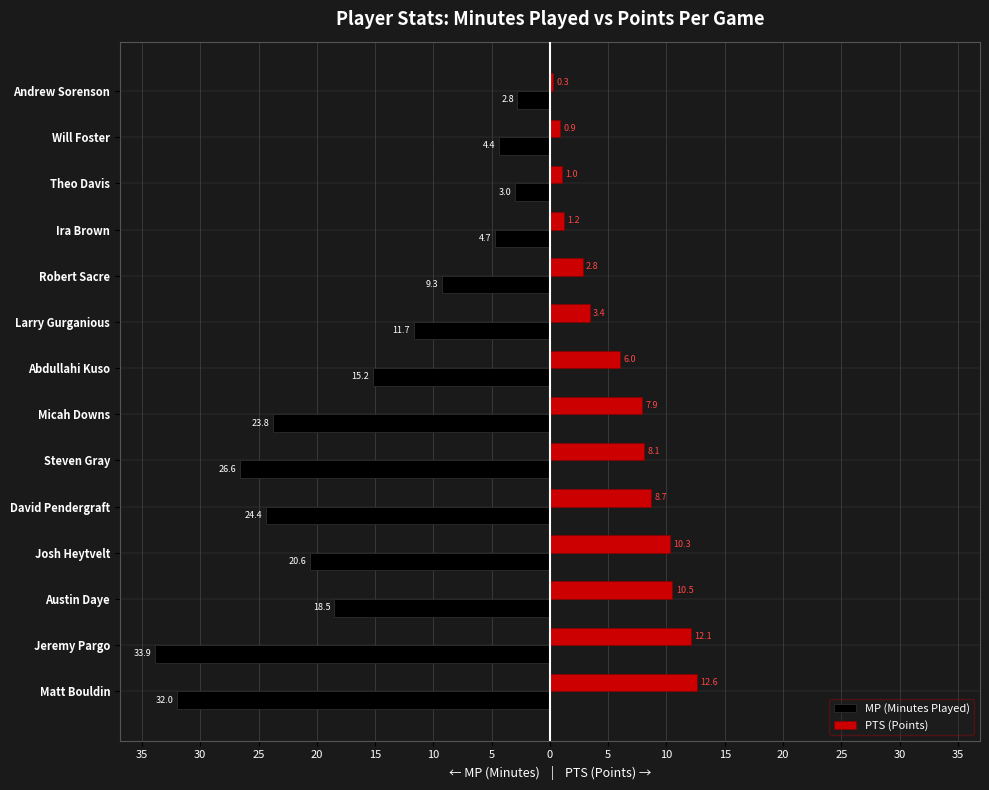

What are all the series names shown in the legend?

MP (Minutes Played), PTS (Points)